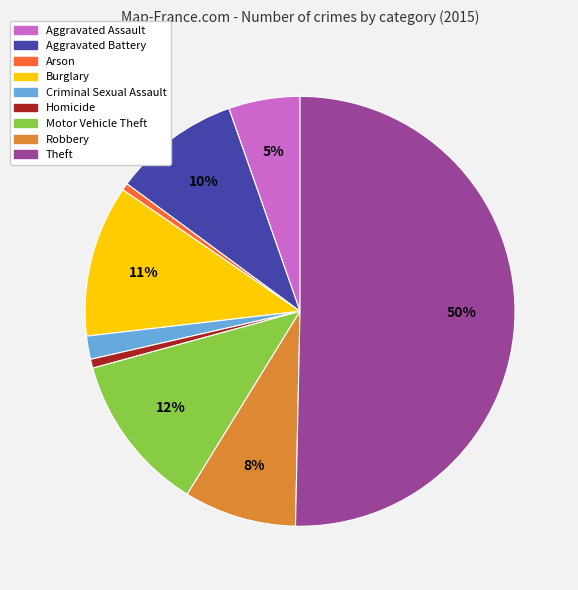

To the nearest percent, what is the average slice percentage?

11%